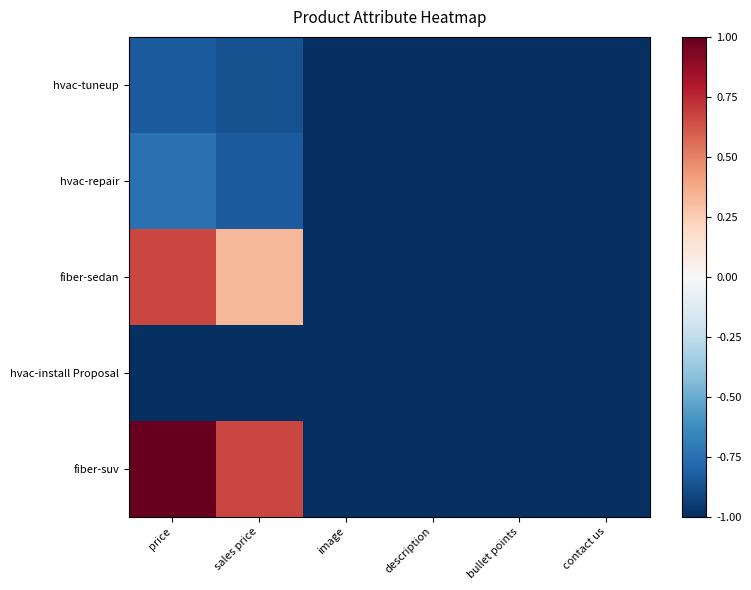

What is the difference between the highest and lowest values at price?

2.0